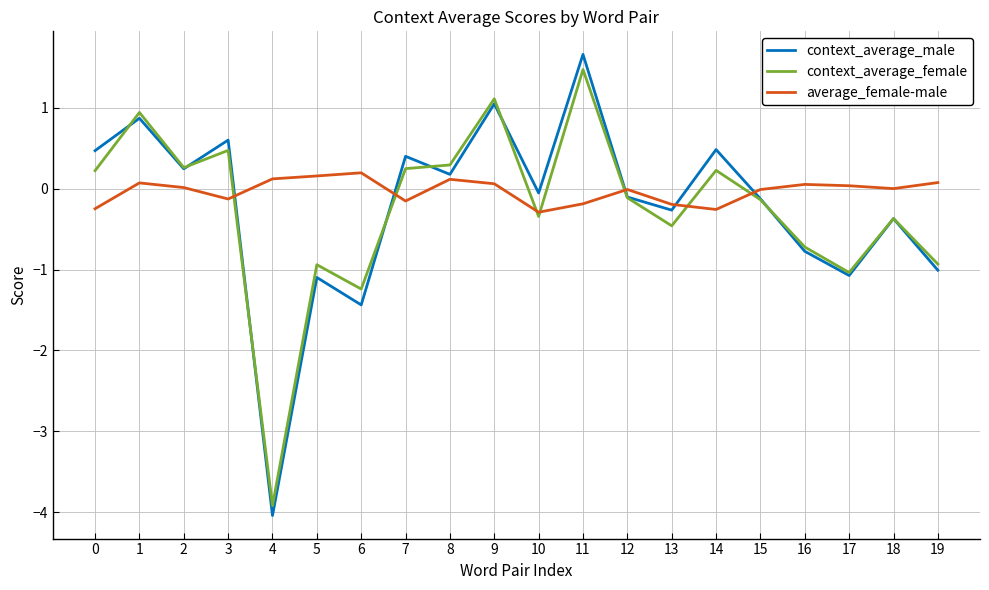

What is the sum of all context_average_male values?

-4.4